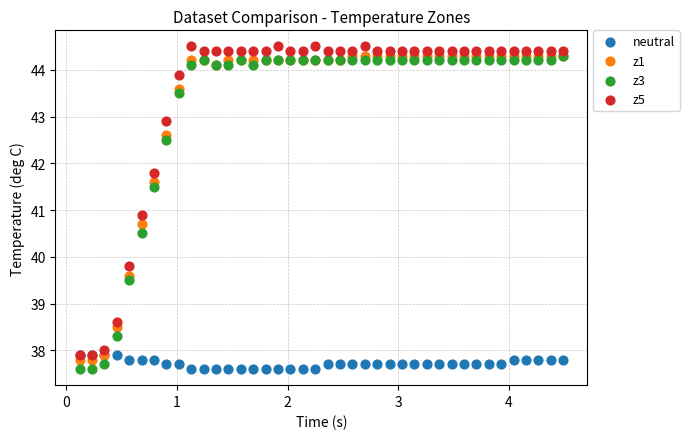

What are all the series names shown in the legend?

neutral, z1, z3, z5